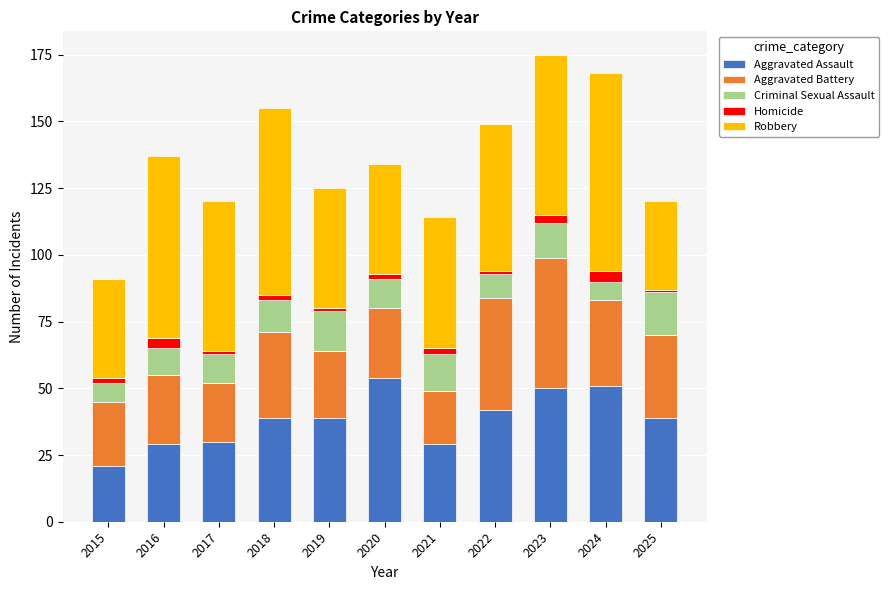

What is the value of the Aggravated Assault bar at the 3rd from the left?

30